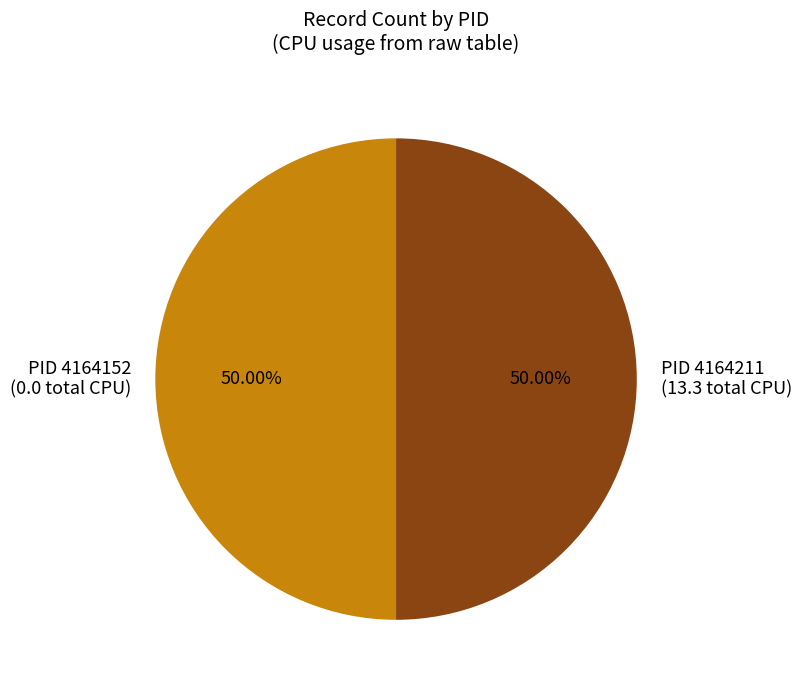

Is the sum of PID 4164152 (0.0 total CPU) and PID 4164211 (13.3 total CPU) greater than half?

Yes